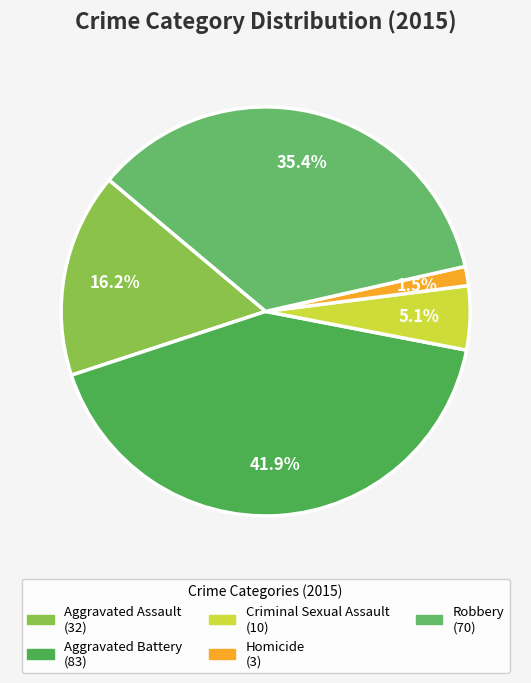

Does Criminal Sexual Assault account for over 50% of the chart?

No